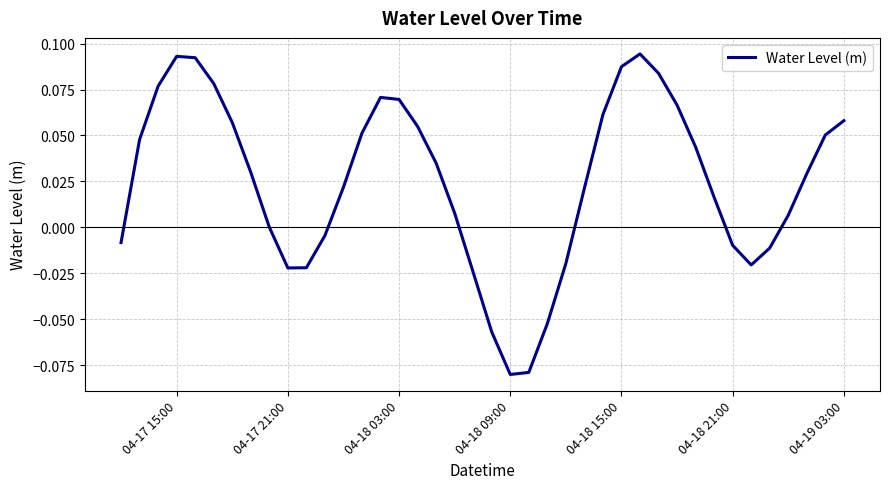

Reading right to left, list all the values displayed in this chart.

0.1	0.1	0.0	0.0	-0.0	-0.0	-0.0	0.0	0.0	0.1	0.1	0.1	0.1	0.1	0.0	-0.0	-0.1	-0.1	-0.1	-0.1	-0.0	0.0	0.0	0.1	0.1	0.1	0.1	0.0	-0.0	-0.0	-0.0	0.0	0.0	0.1	0.1	0.1	0.1	0.1	0.0	-0.0